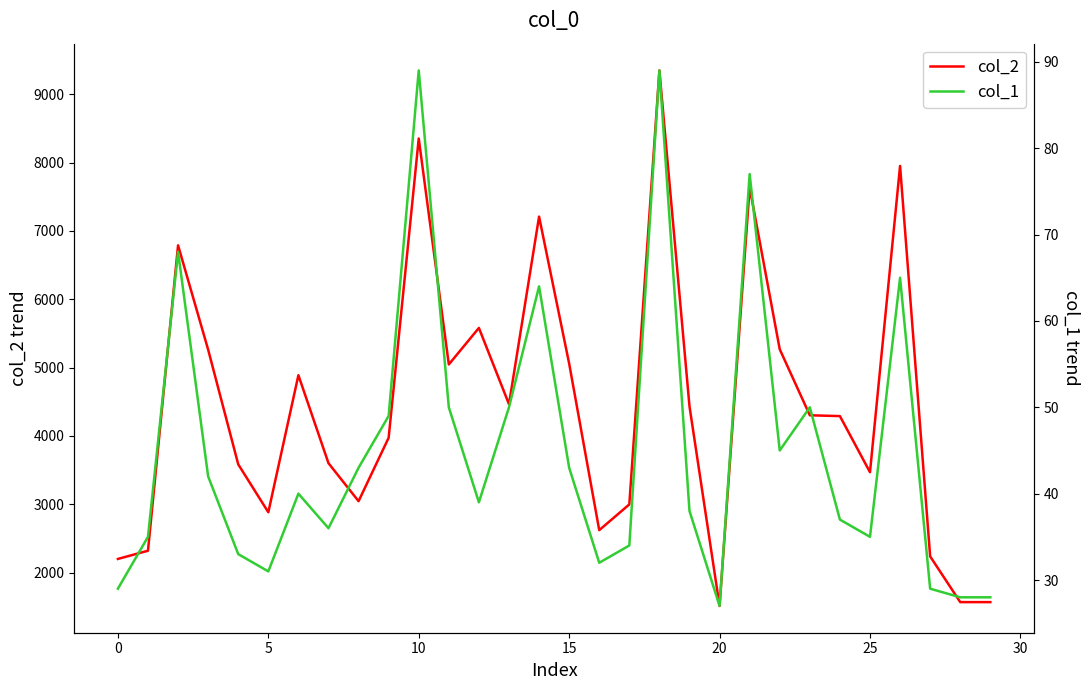

Read the col_1 value at 20.

27